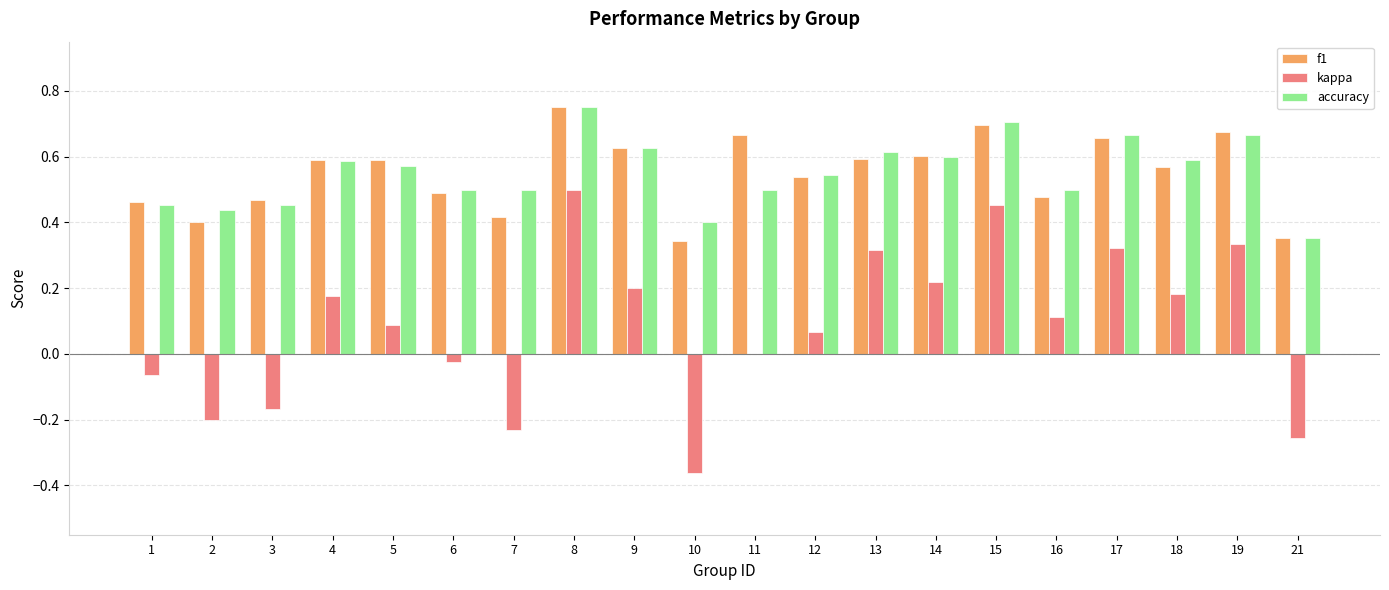

Between 3 and 19, which series saw the biggest shift?

kappa